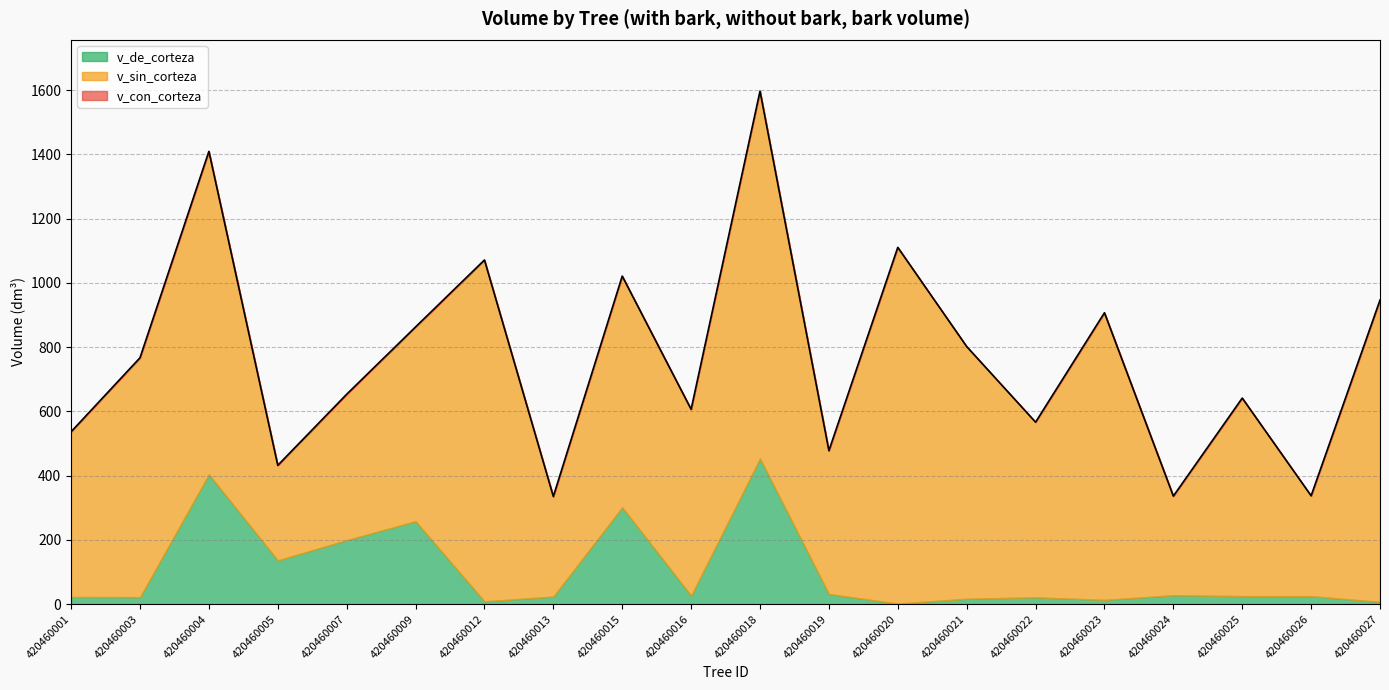

What are all the series names shown in the legend?

v_con_corteza, v_sin_corteza, v_de_corteza